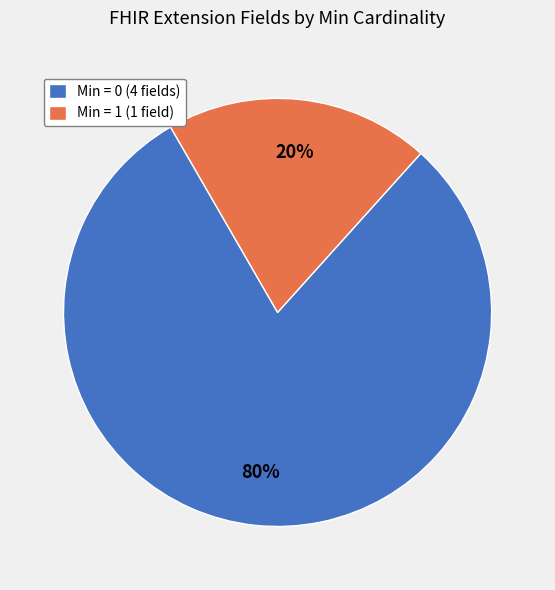

Is there any slice that represents more than half of the pie?

Yes